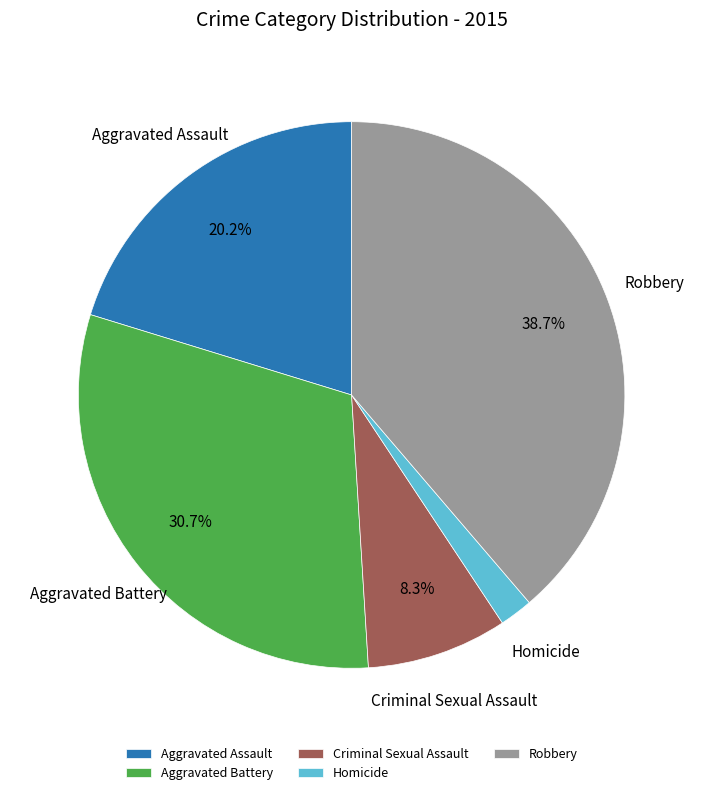

The Aggravated Assault slice represents 7% of the pie. True or false?

False